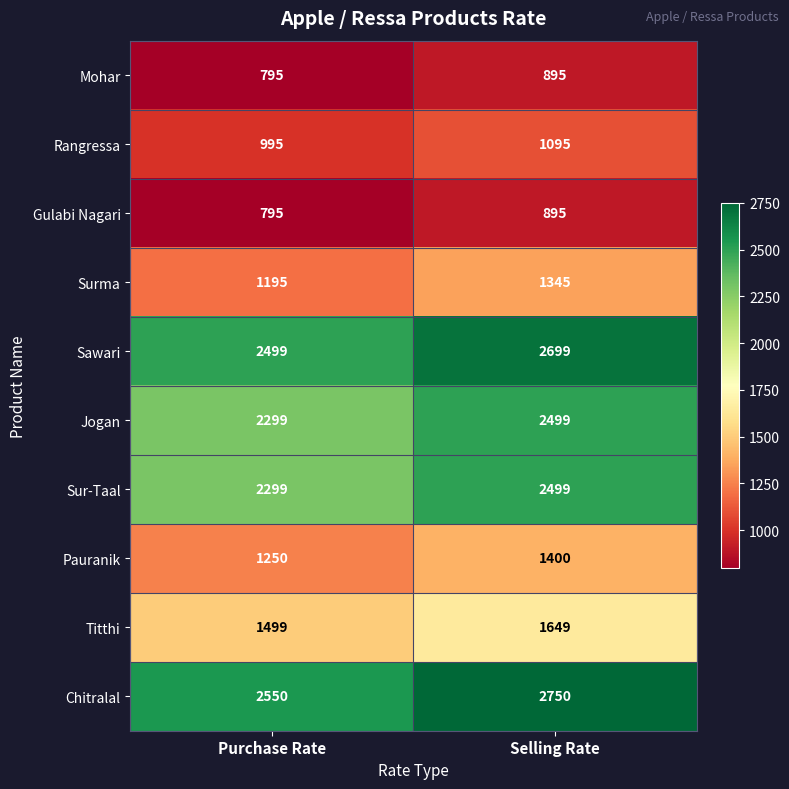

Which category has the highest value across all series?

Selling Rate